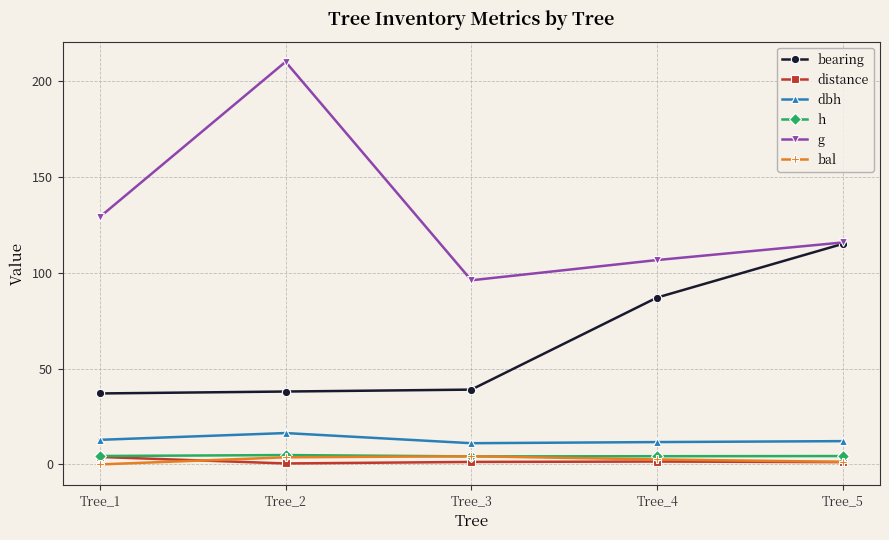

The distance series shows 1.2 at Tree_5. True or false?

True